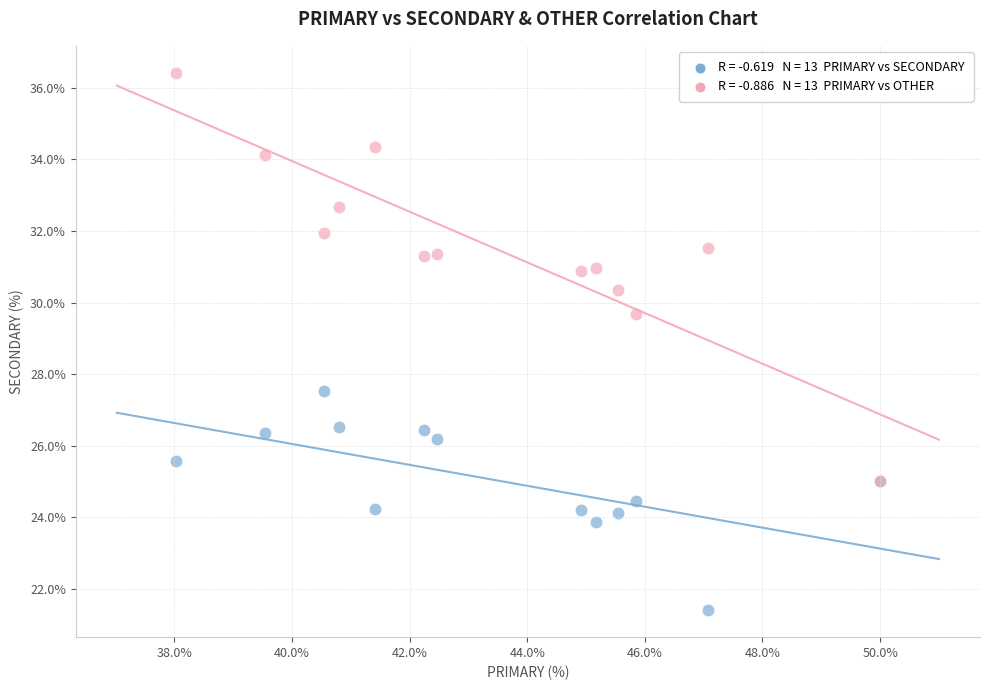

Across all series, what Y value is closest to 28?

27.5